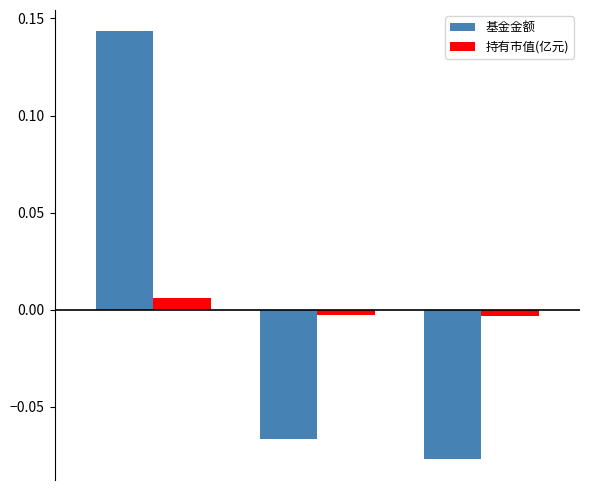

Rank the series by their maximum value, from highest to lowest.

基金金额, 持有市值(亿元)